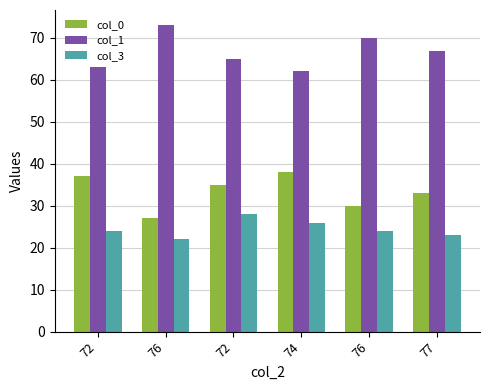

Which category has the highest value in the col_3 series?

72